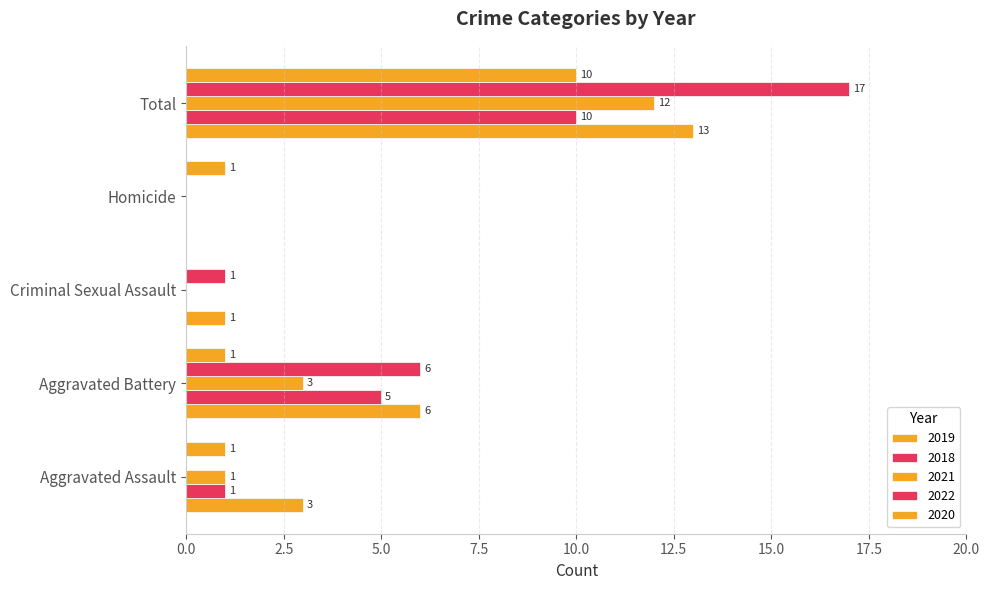

Reading right to left, extract all data points from this chart.

2019: Total=13	Homicide=0	Criminal Sexual Assault=1	Aggravated Battery=6	Aggravated Assault=3
2018: Total=10	Homicide=0	Criminal Sexual Assault=0	Aggravated Battery=5	Aggravated Assault=1
2021: Total=12	Homicide=0	Criminal Sexual Assault=0	Aggravated Battery=3	Aggravated Assault=1
2022: Total=17	Homicide=0	Criminal Sexual Assault=1	Aggravated Battery=6	Aggravated Assault=0
2020: Total=10	Homicide=1	Criminal Sexual Assault=0	Aggravated Battery=1	Aggravated Assault=1